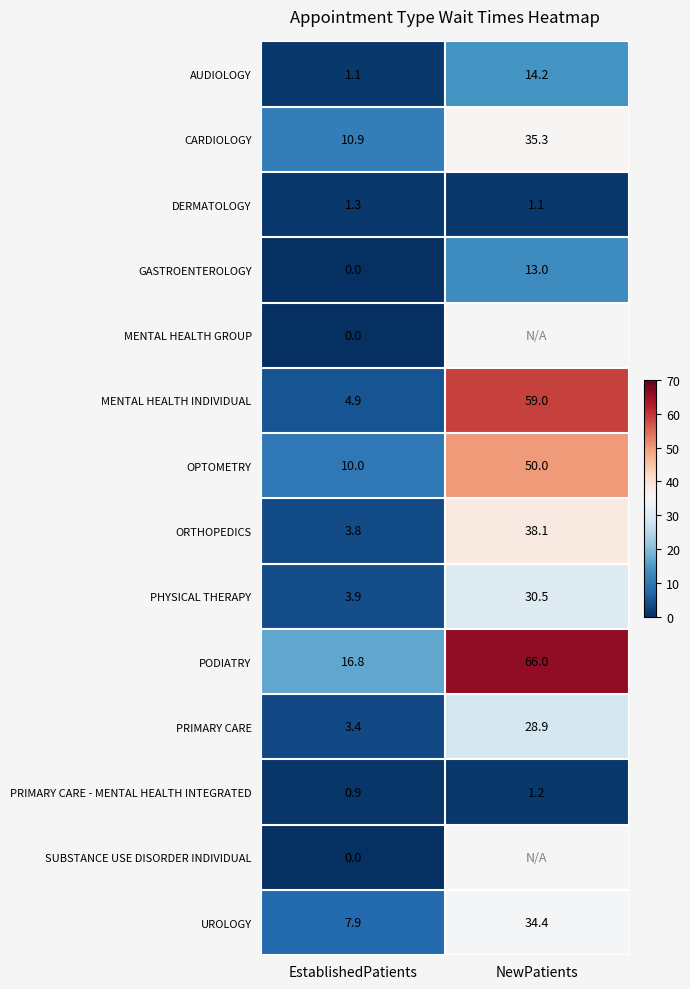

What is the difference between the highest and lowest values at EstablishedPatients?

16.8